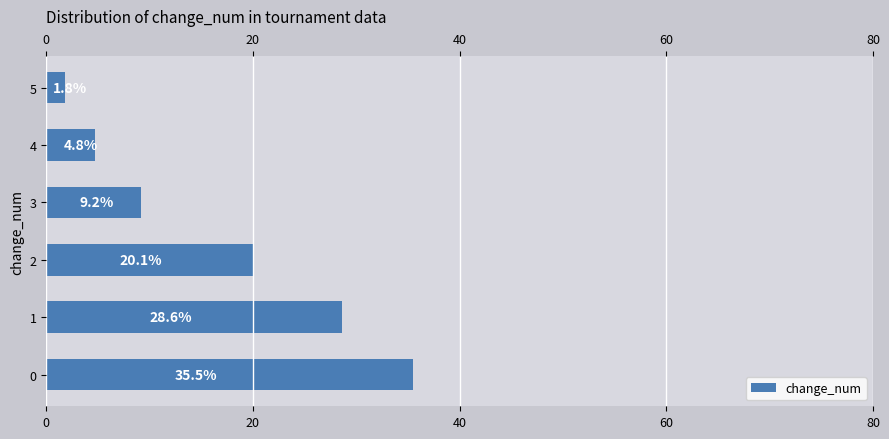

How many bars are there in total?

6